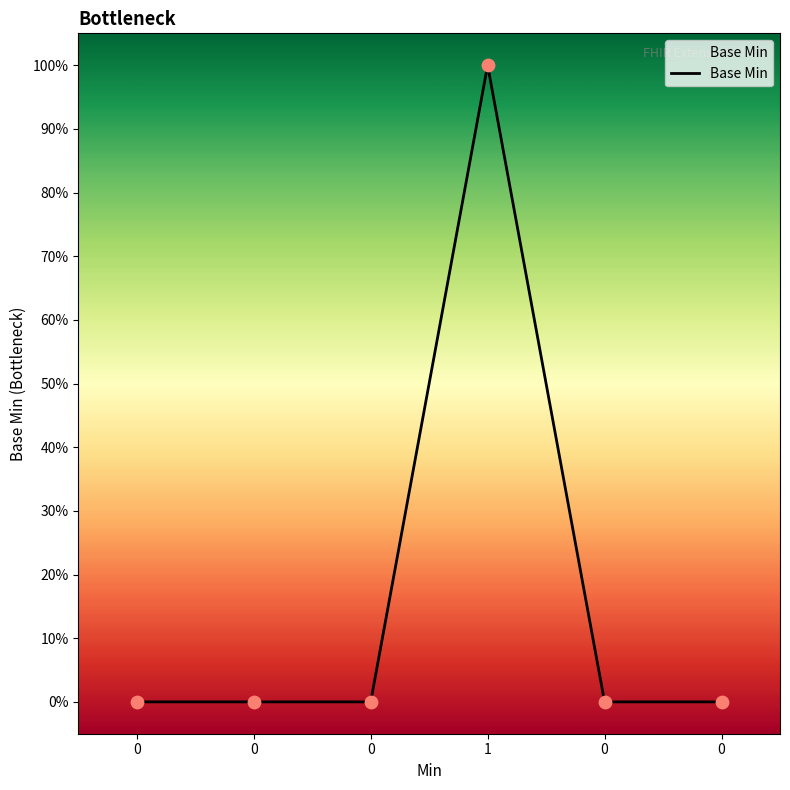

Between 0 and 1, which is larger?

1